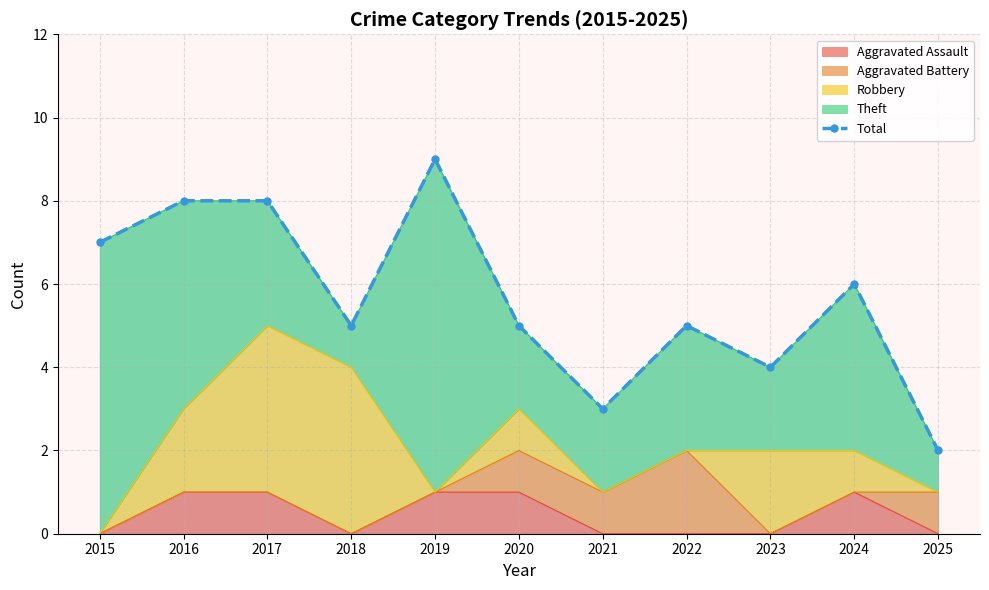

The value at 2019 is 9. True or false?

True